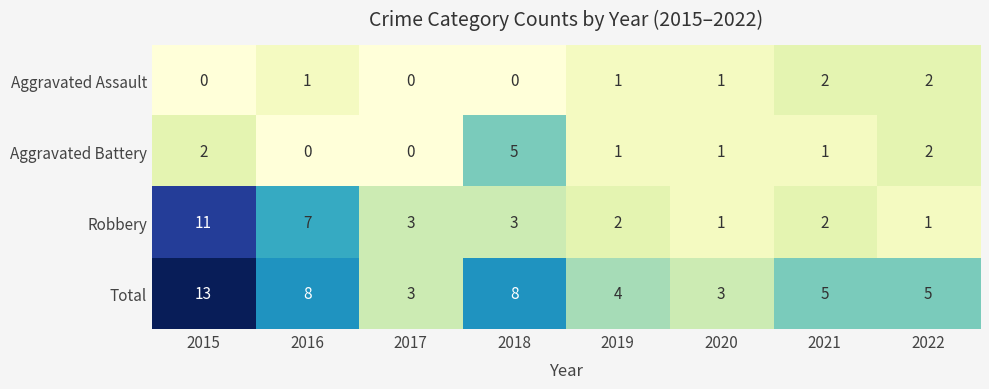

What is the spread (max minus min) of values at 2016?

8